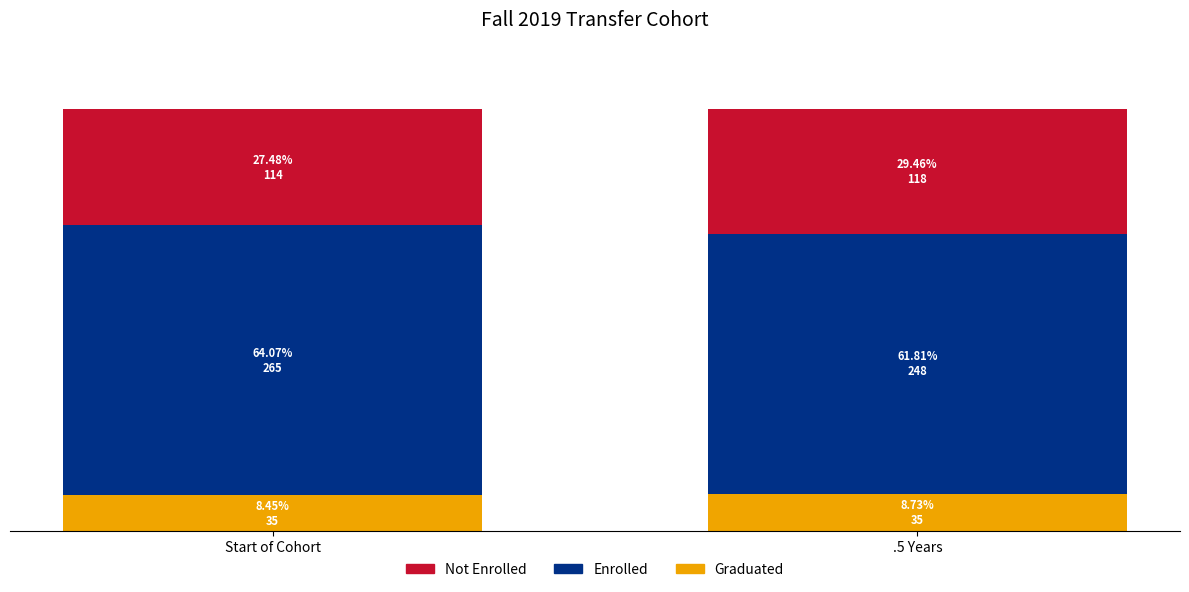

What are all the series names shown in the legend?

Not Enrolled, Enrolled, Graduated